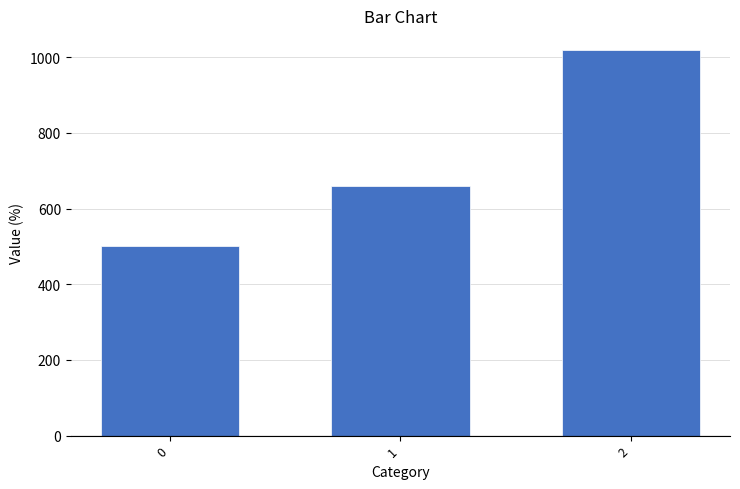

The chart shows a value of 664 at 2. True or false?

False